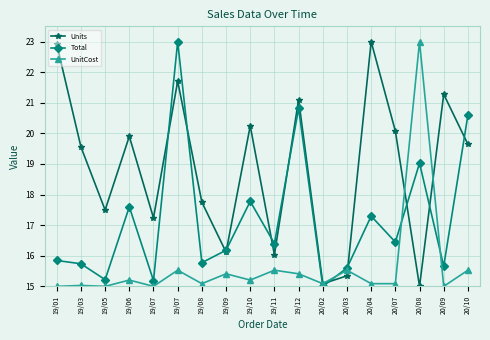

What are all the series names shown in the legend?

Units, Total, UnitCost